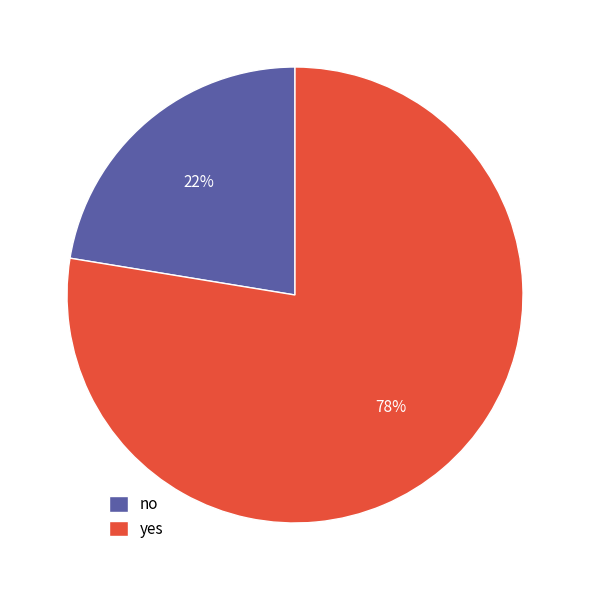

Does no represent more than half of the total?

No